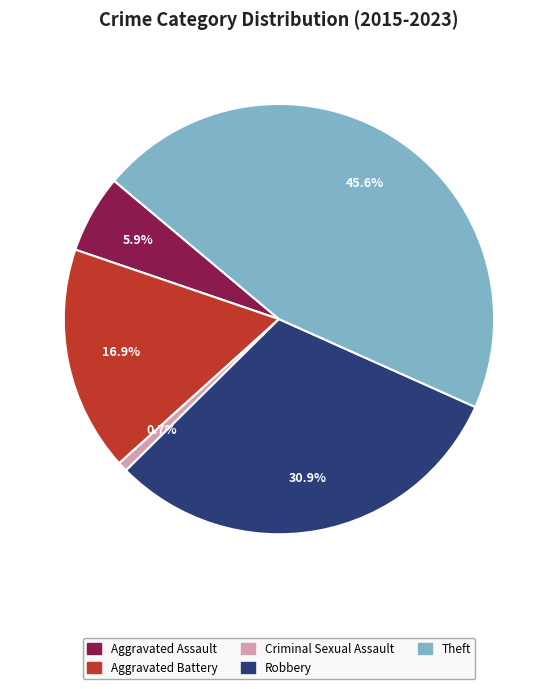

To the nearest percent, what is the difference between the largest and smallest slice percentages?

45%